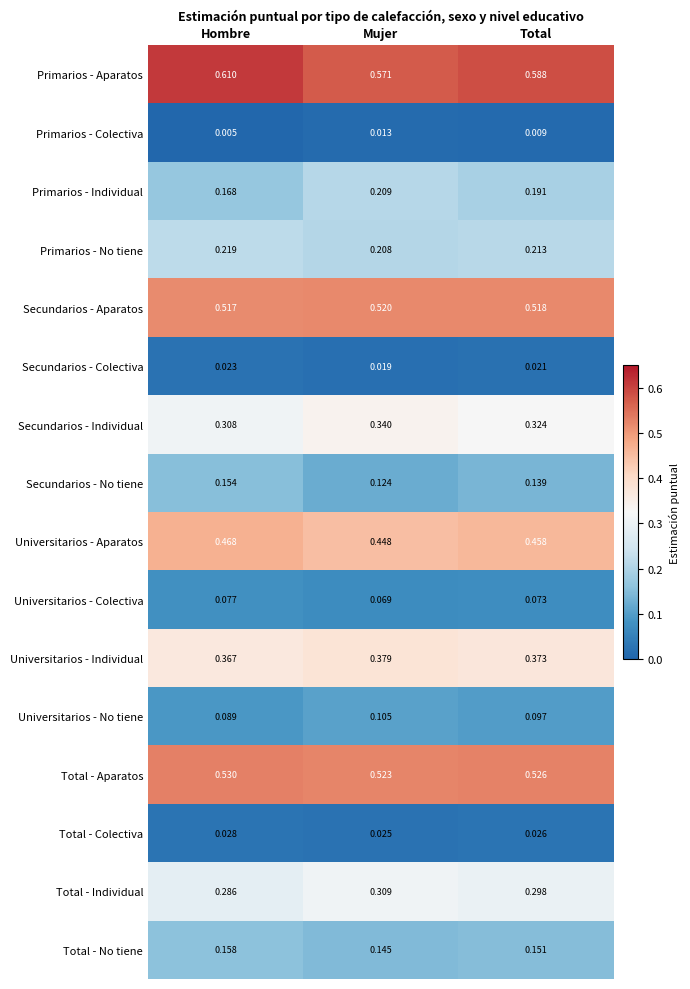

Which category has the highest value across all series?

Hombre